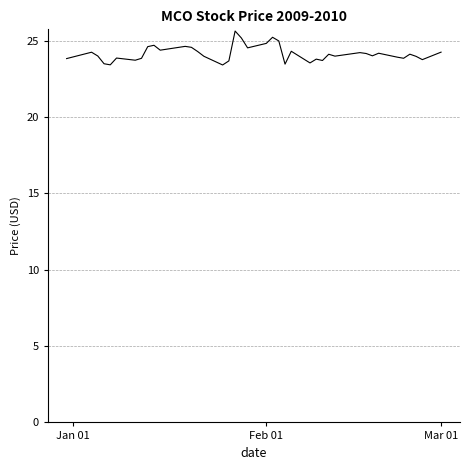

How many lines are shown in the chart?

1